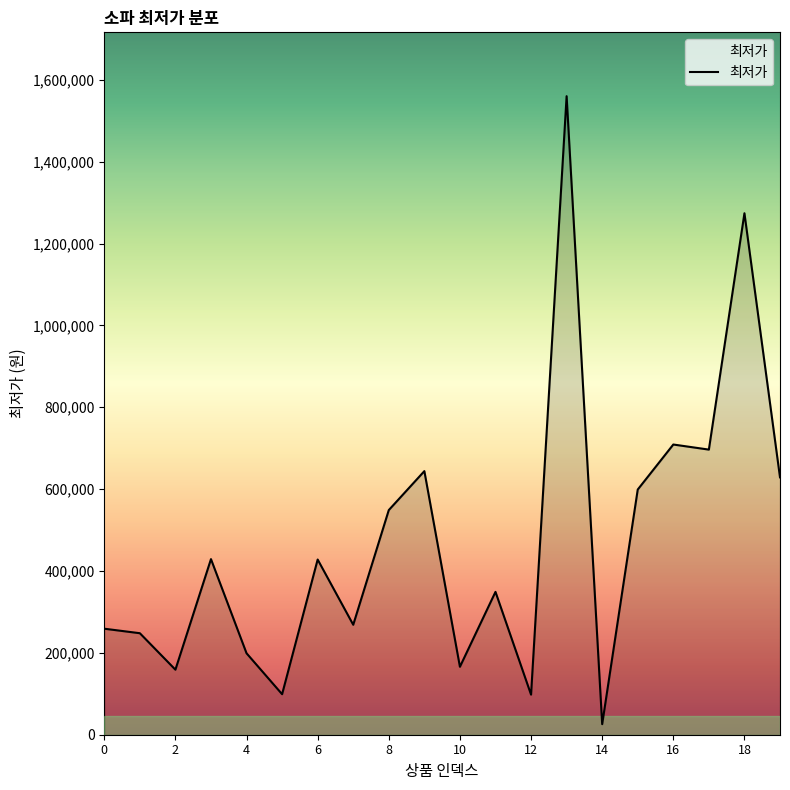

What is the difference between the maximum and minimum values?

1534200